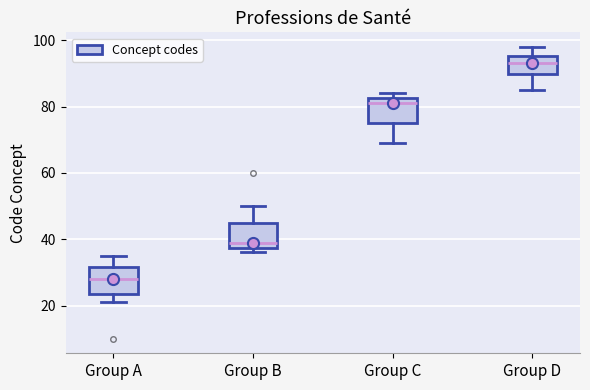

Reading left to right, read every box against the y-axis: the position of its median line, the range the box covers, and the ends of its whiskers. The values are not printed on the chart, so give them approximately, as read against the axis.

Group A: median 28, box 24 to 32, whiskers 22 to 36
Group B: median 40, box 38 to 46, whiskers 36 to 50
Group C: median 82 (just below the box's upper edge), box 76 to 82, whiskers 70 to 84
Group D: median 94, box 90 to 96, whiskers 86 to 98